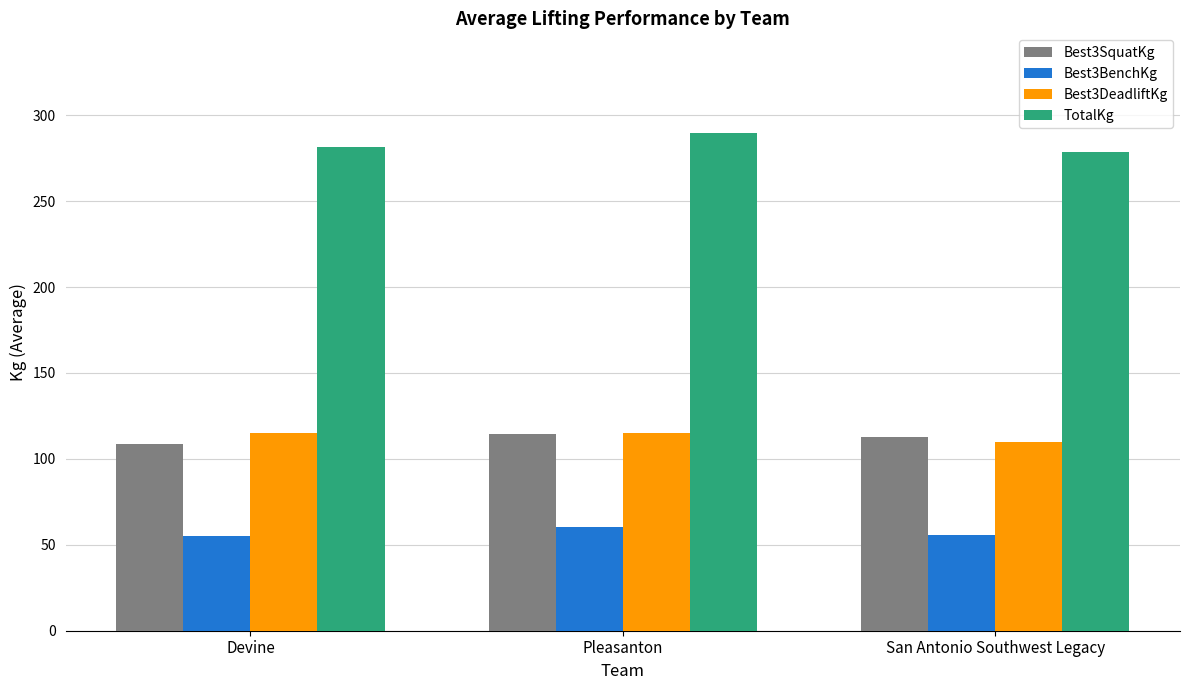

True or false: Best3DeadliftKg has a value of 36.6 at Devine.

False